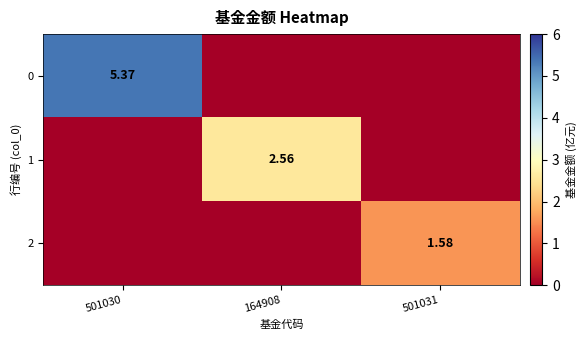

Is the value of 1 at 164908 greater than the value of 2 at 501031?

Yes